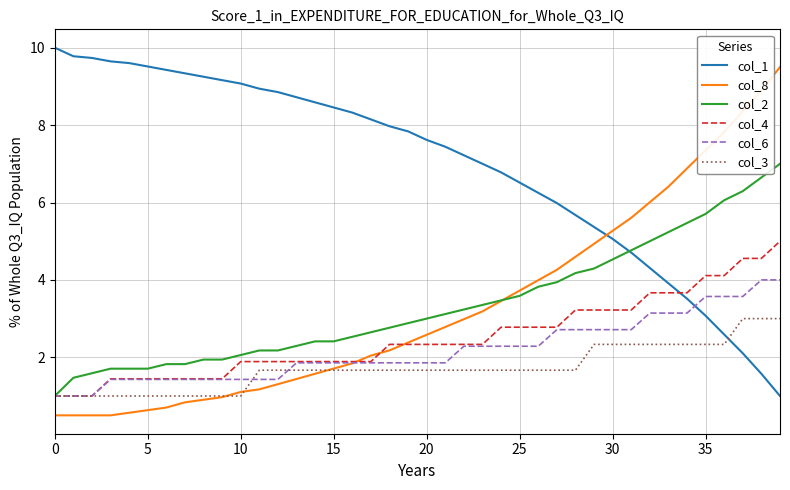

Which series has the largest total across all categories?

col_1